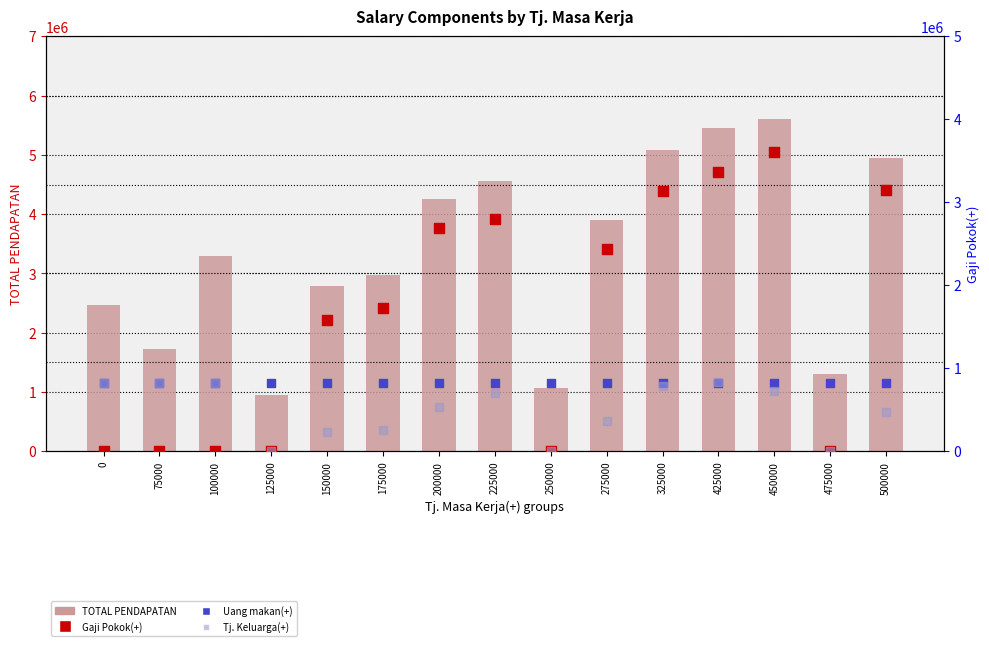

Which series contains the highest Y value?

TOTAL PENDAPATAN